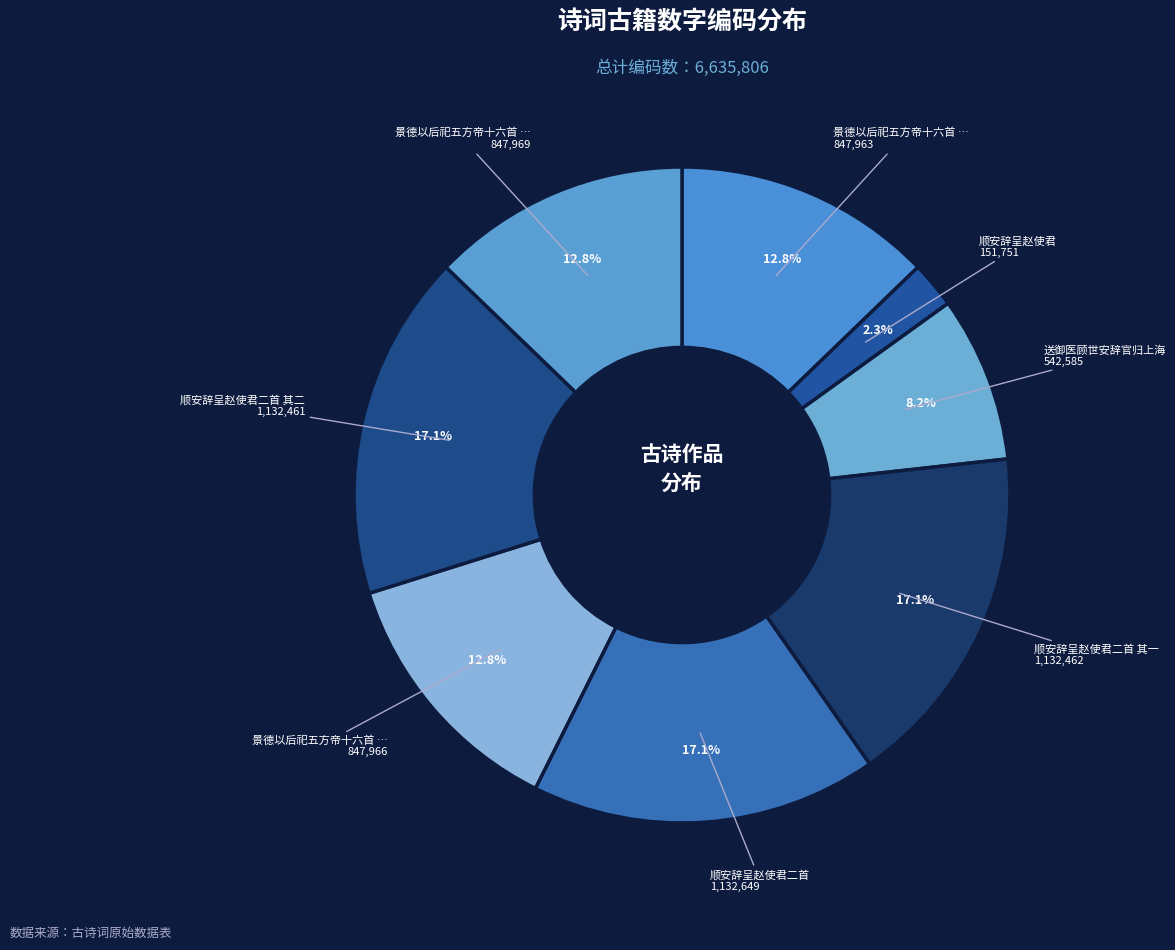

How many segments does this pie chart have?

8